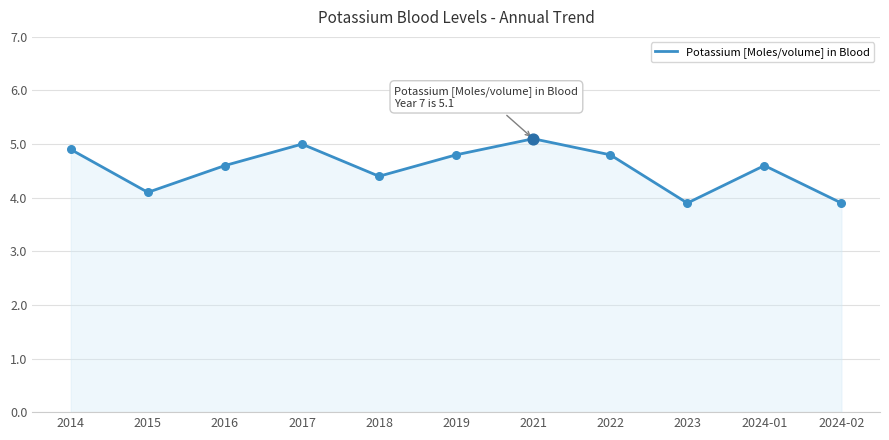

Between 2018 and 2014, which is larger?

2014